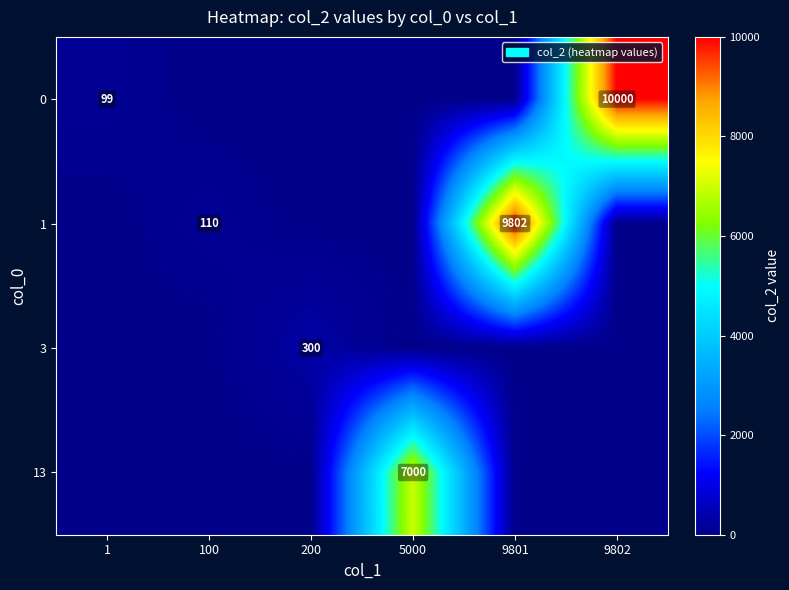

True or false: 0 has a value of 10000 at 9802.

True